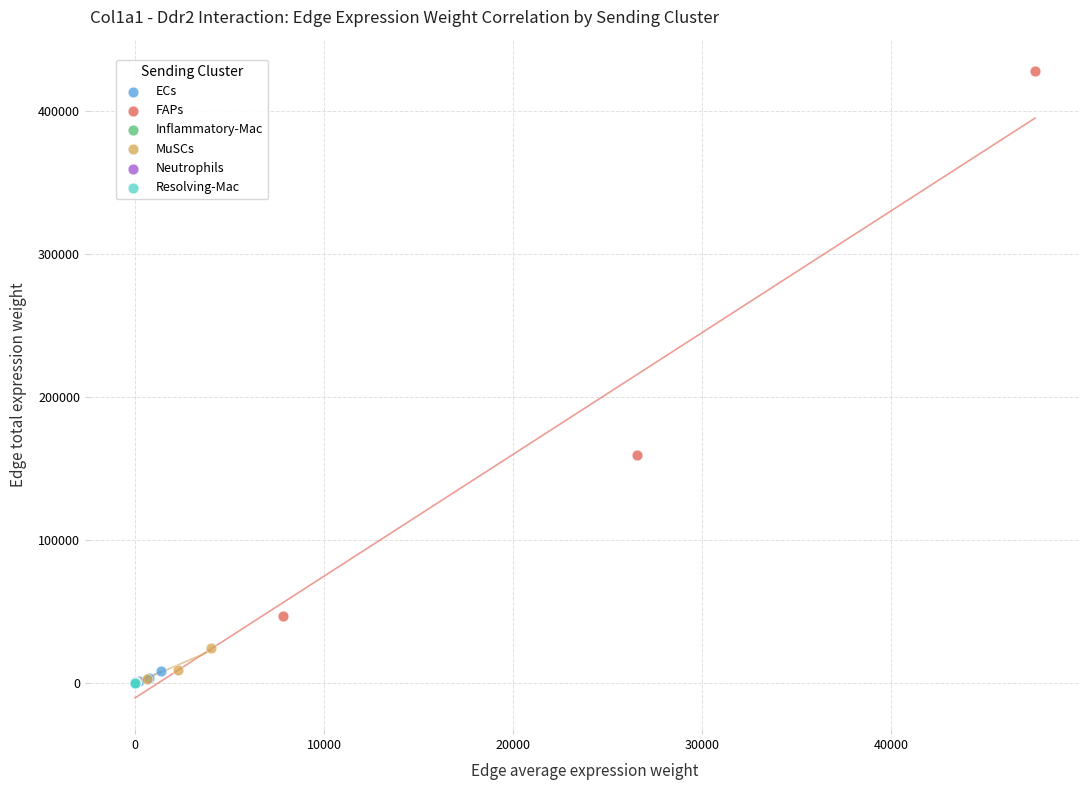

Which series has the largest Y range (max minus min)?

FAPs